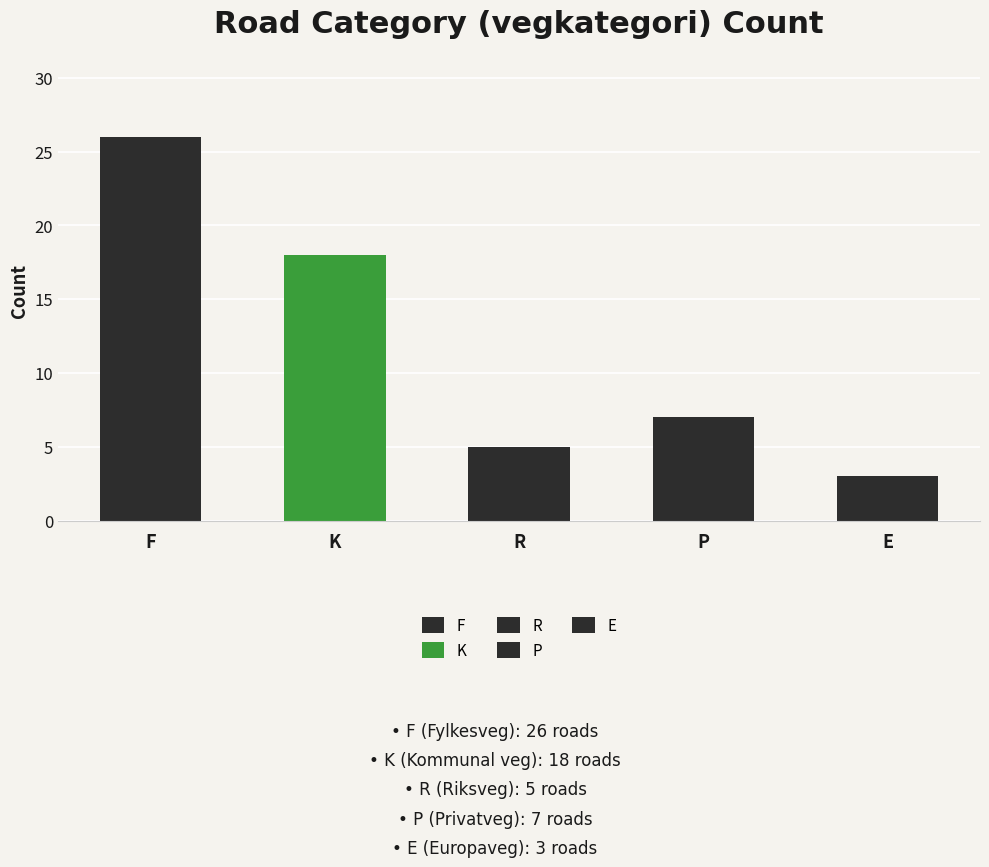

What is the minimum value shown in the chart?

3